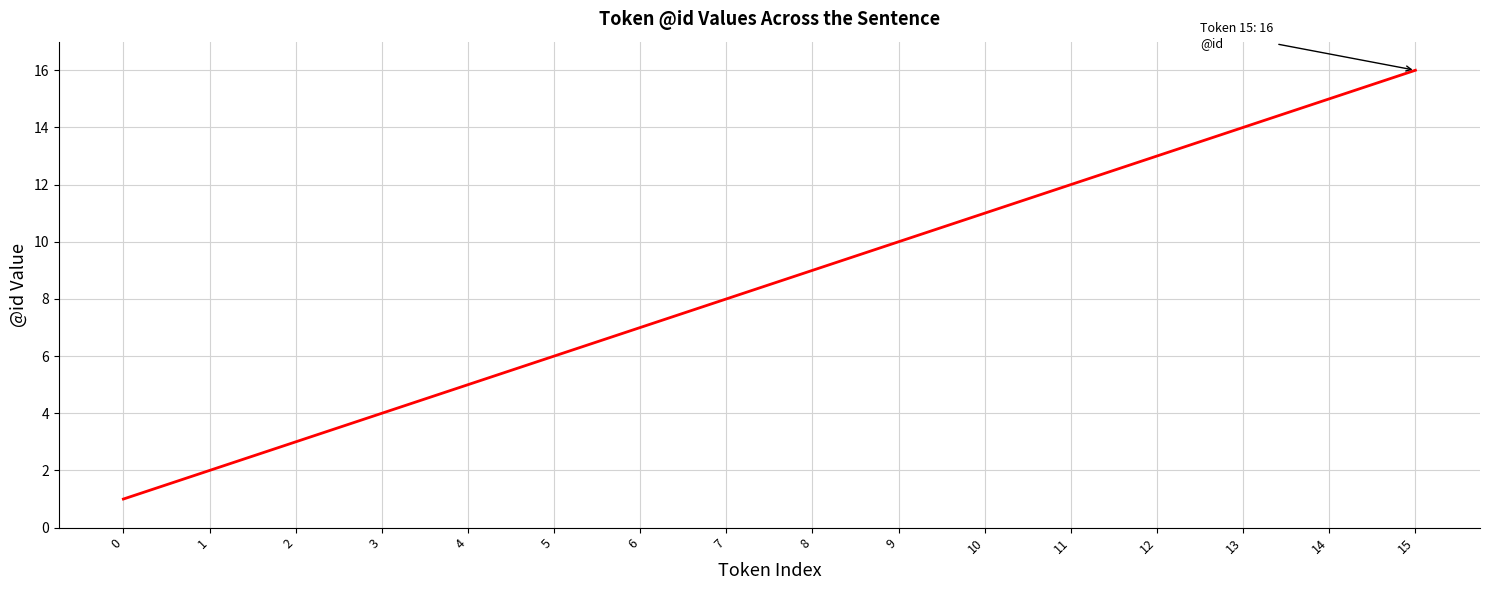

List the labels in order of value, smallest first.

0, 1, 2, 3, 4, 5, 6, 7, 8, 9, 10, 11, 12, 13, 14, 15